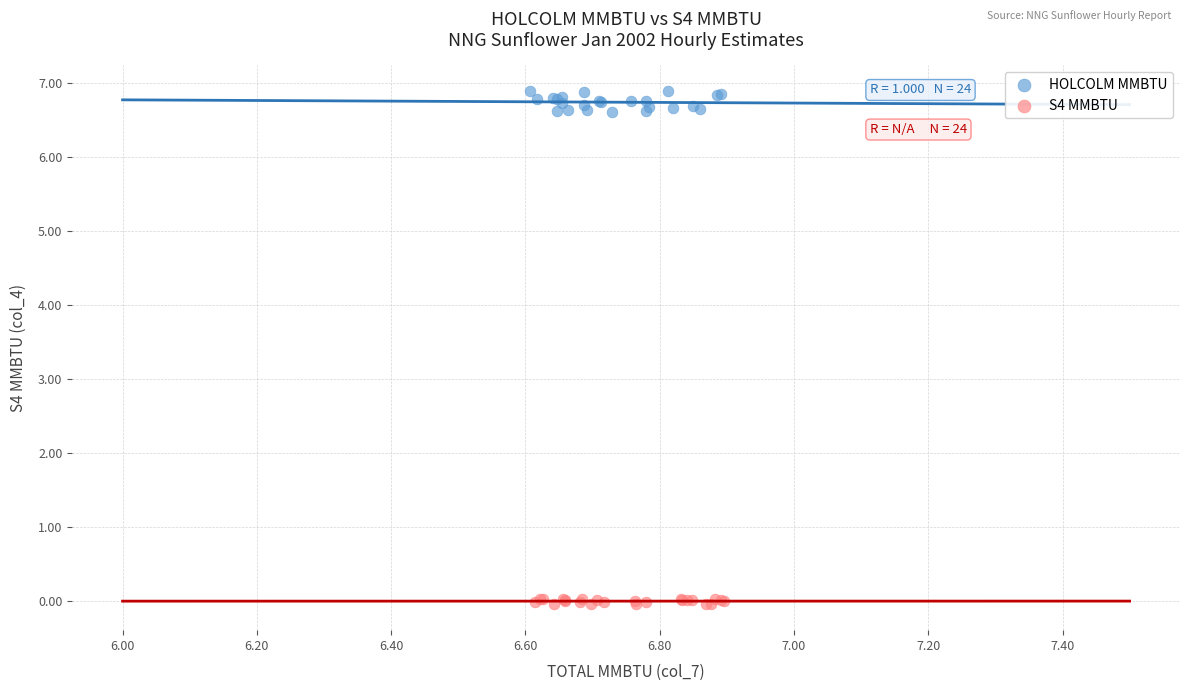

Which series reaches the maximum Y coordinate?

HOLCOLM MMBTU